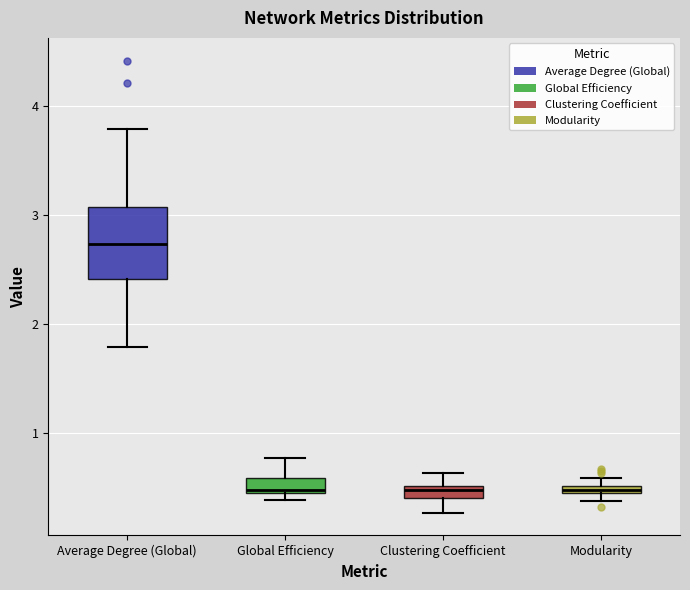

Where does the upper whisker of the box for Global Efficiency end on the y-axis? The values are not printed on the chart, so give them approximately, as read against the axis.

0.8